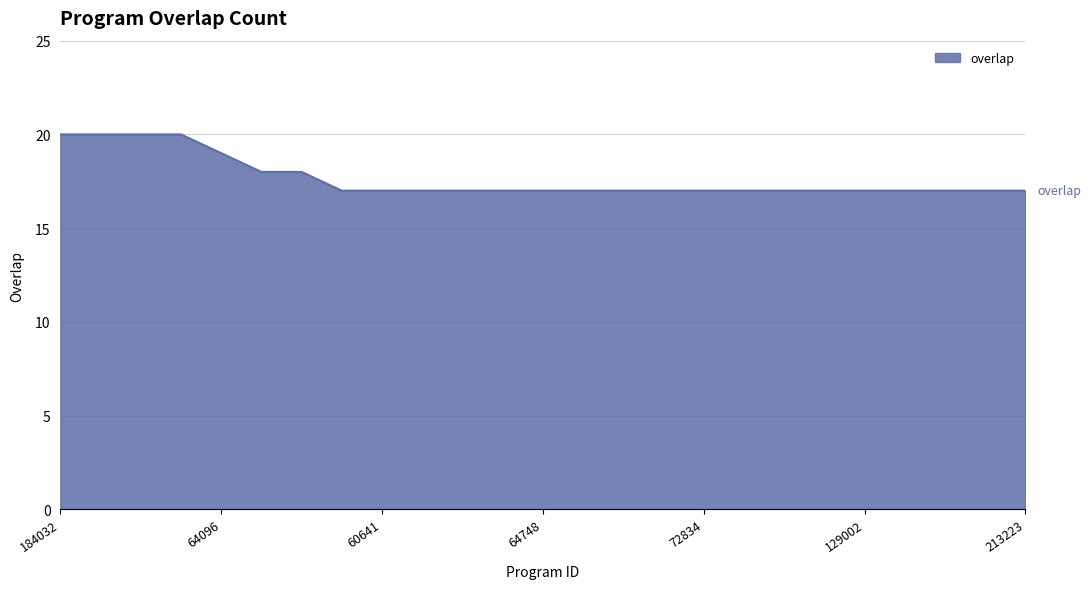

What is the maximum value shown in the chart?

20